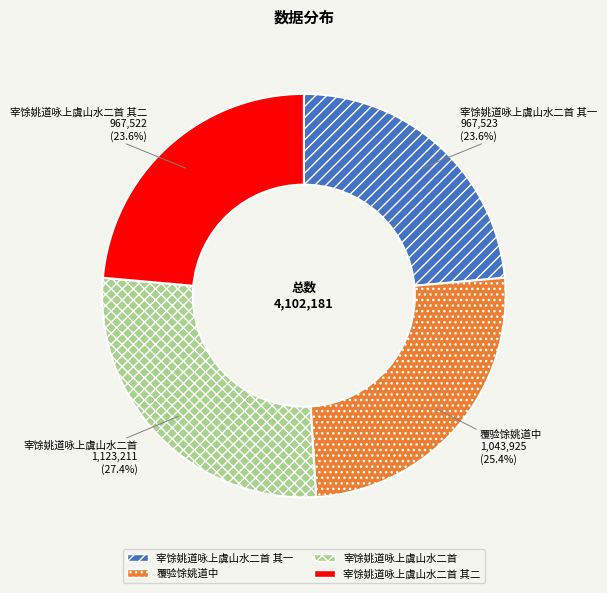

Which category has the biggest portion of the pie?

宰馀姚道咏上虞山水二首